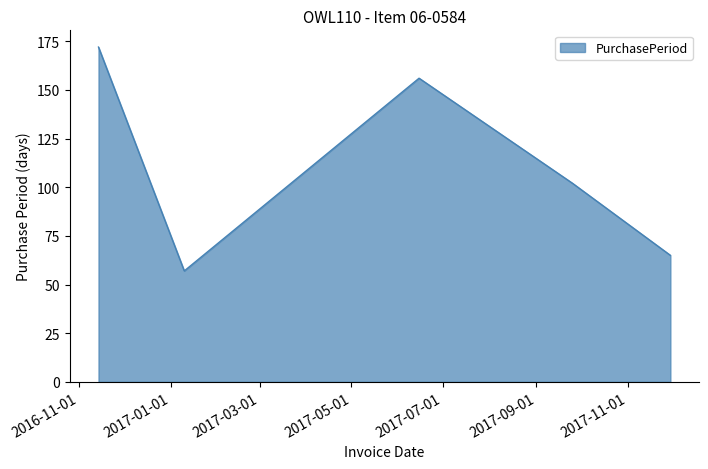

How many interior local peaks (higher than both neighbors) does the data have?

1